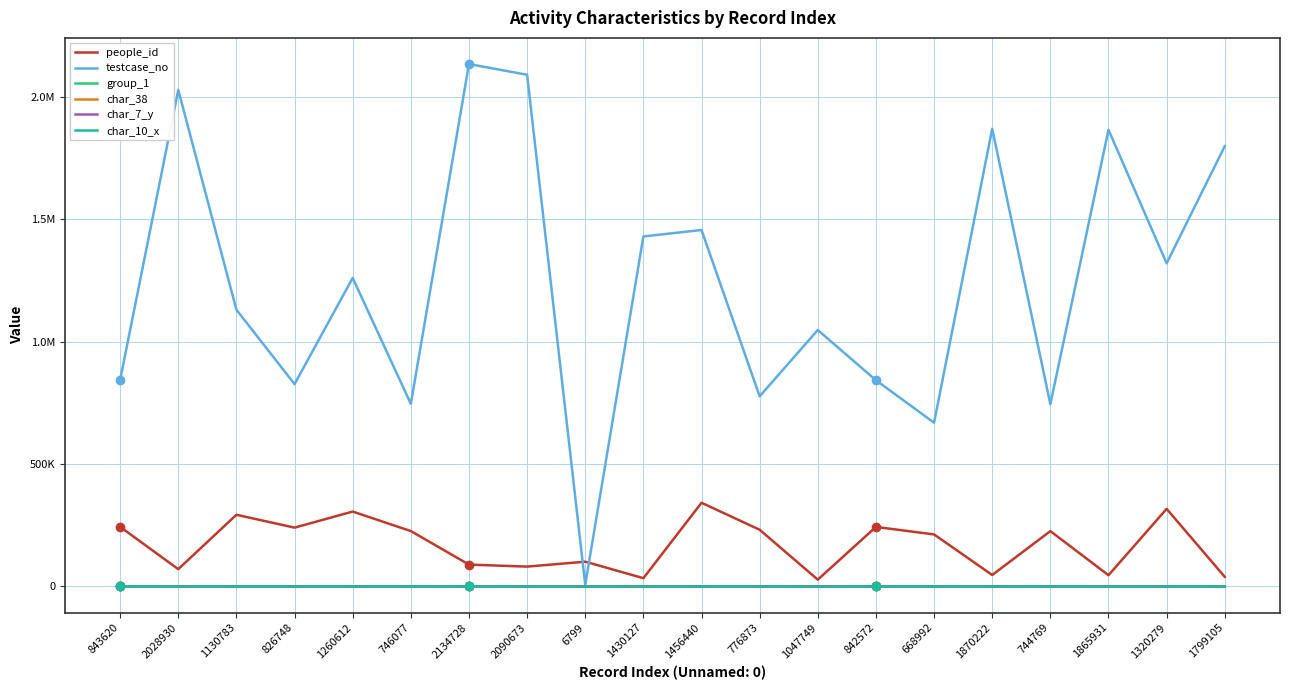

True or false: group_1 and testcase_no intersect in this chart.

False